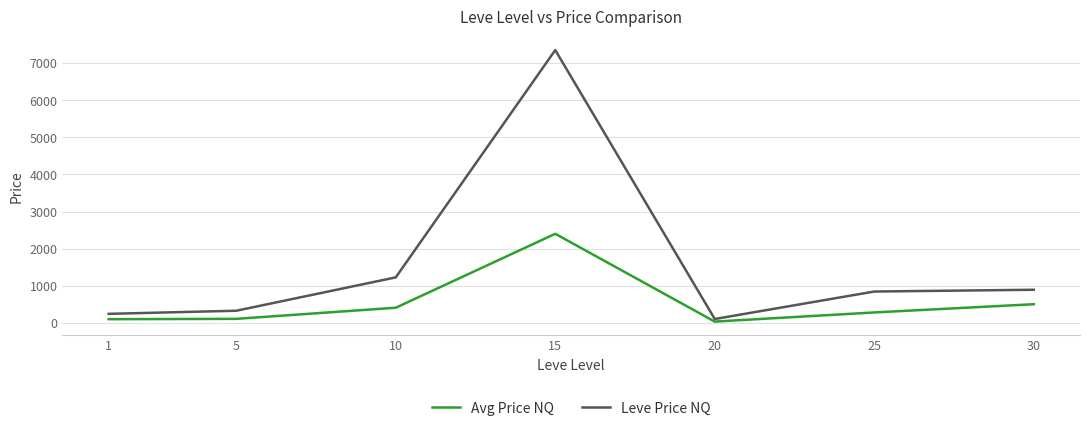

What is the maximum value shown in the chart?

7350.0